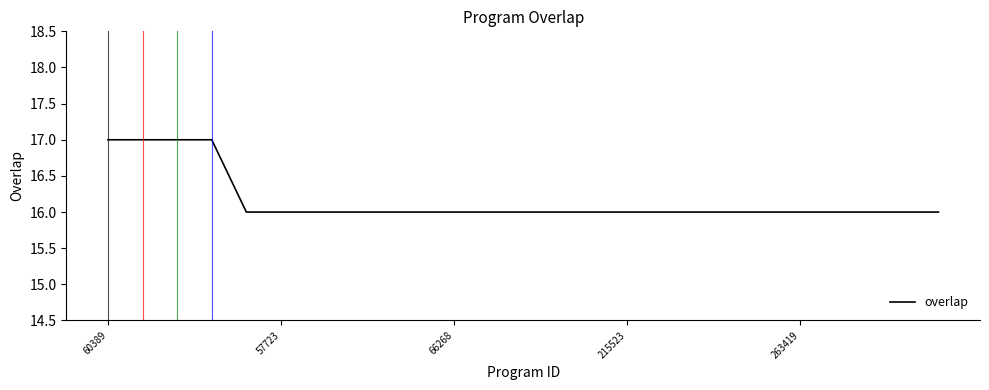

What is the smallest value displayed?

16